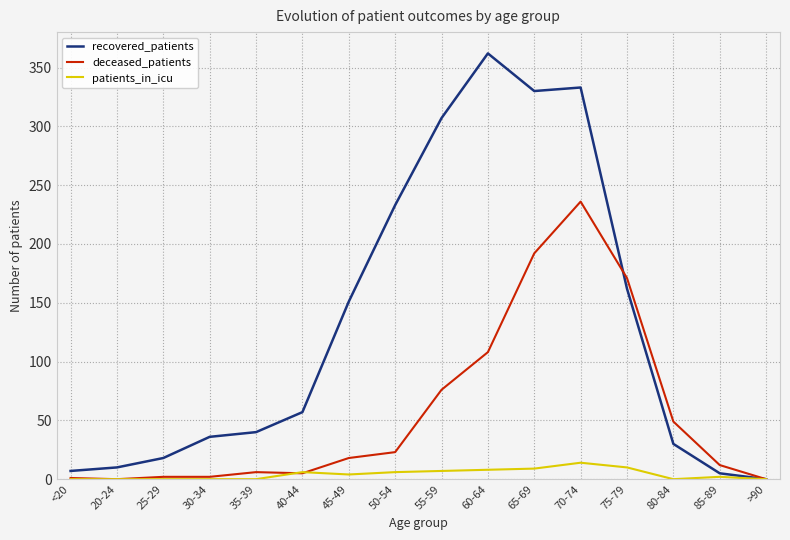

Where is deceased_patients nearest to the value 118?

60-64